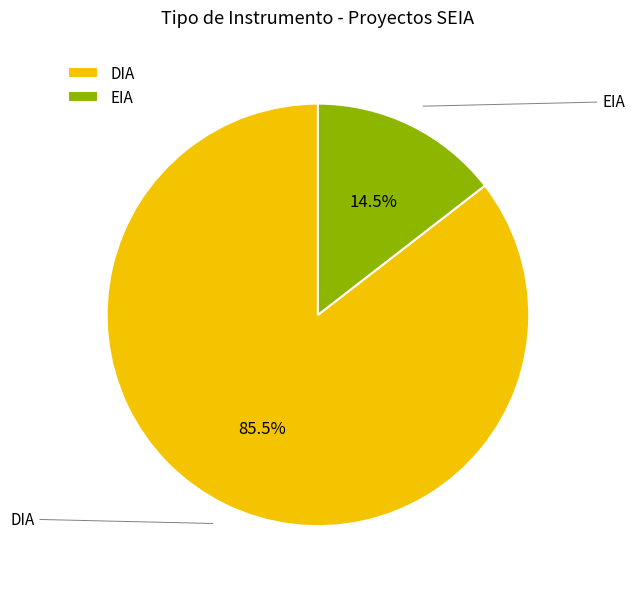

Is it true that EIA is 1% of the pie?

False